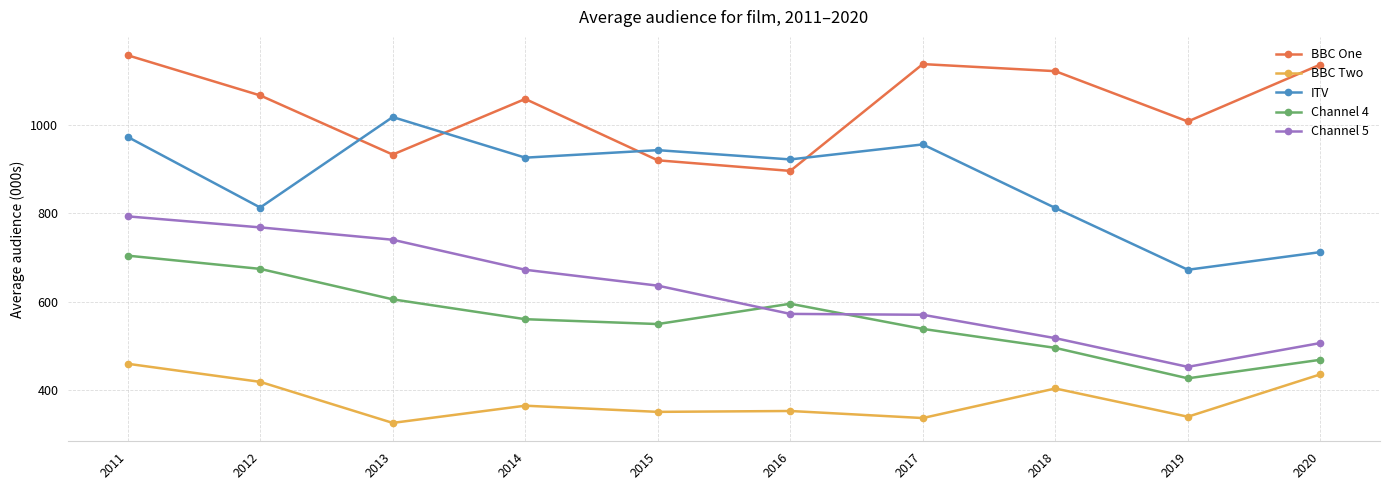

How many lines are shown in the chart?

5